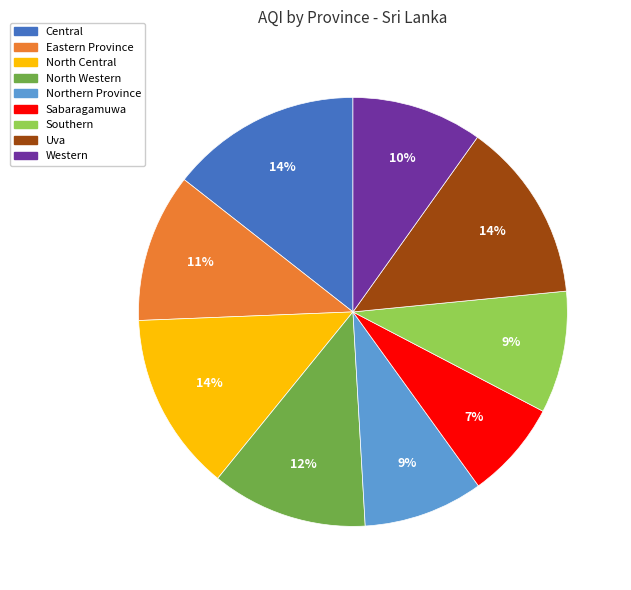

How many slices are in this pie chart?

9